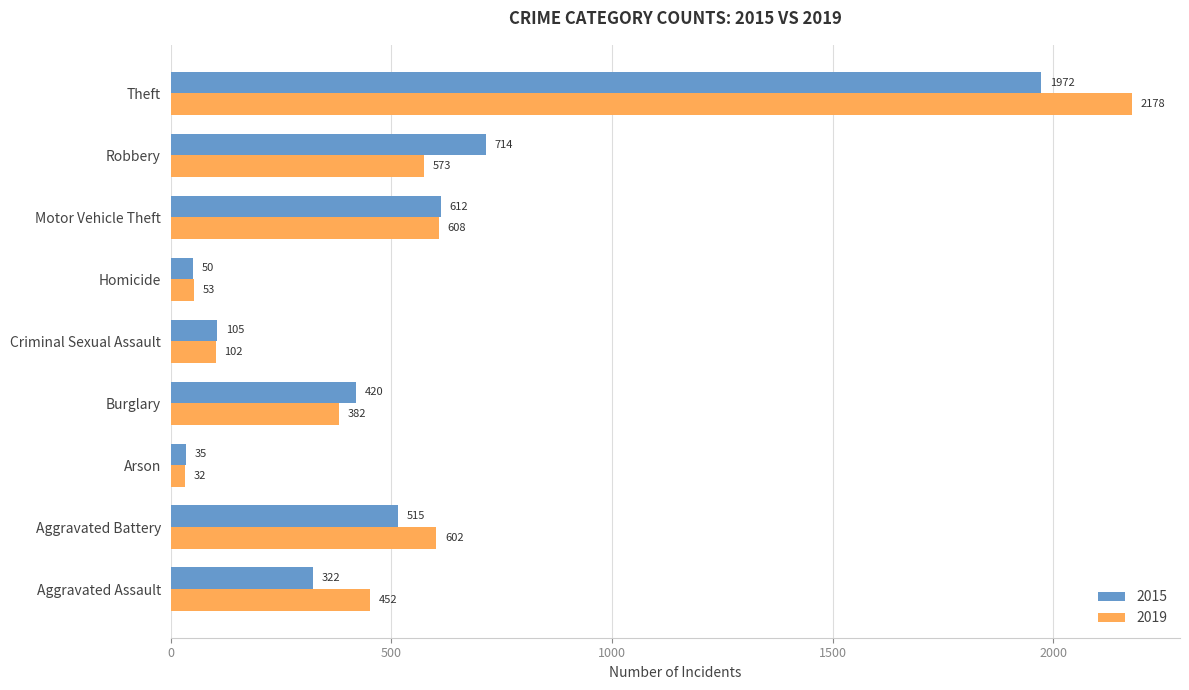

What are all the series names shown in the legend?

2015, 2019